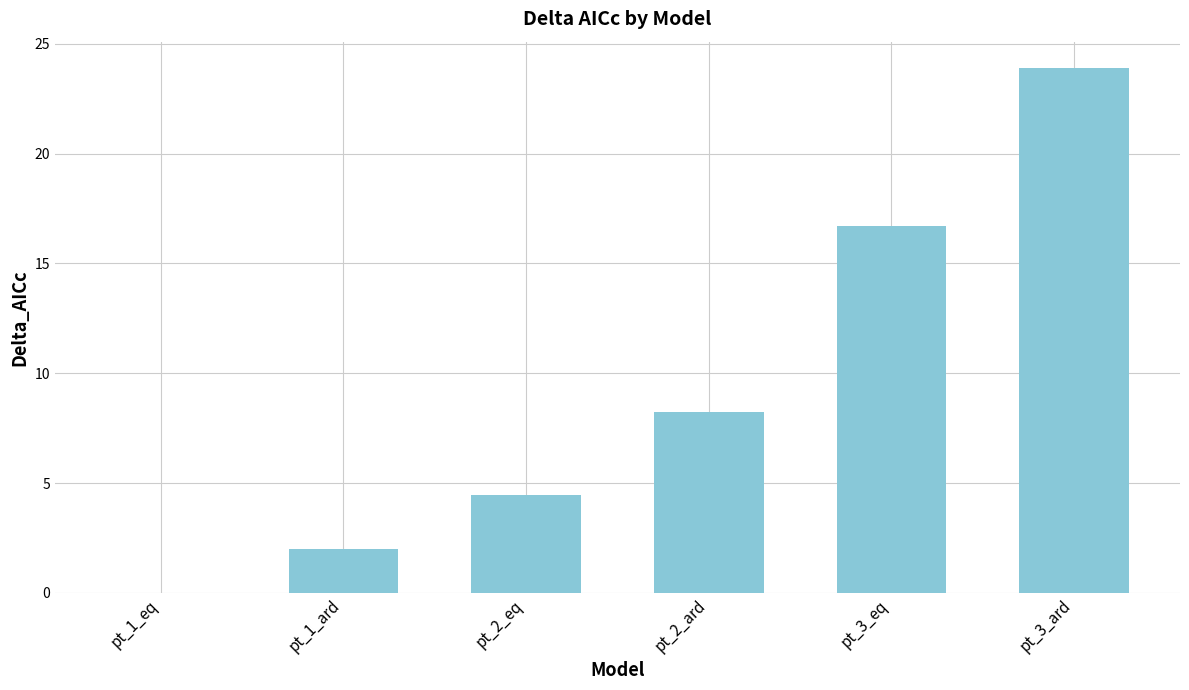

Are the bars grouped side by side (vs. stacked)?

No